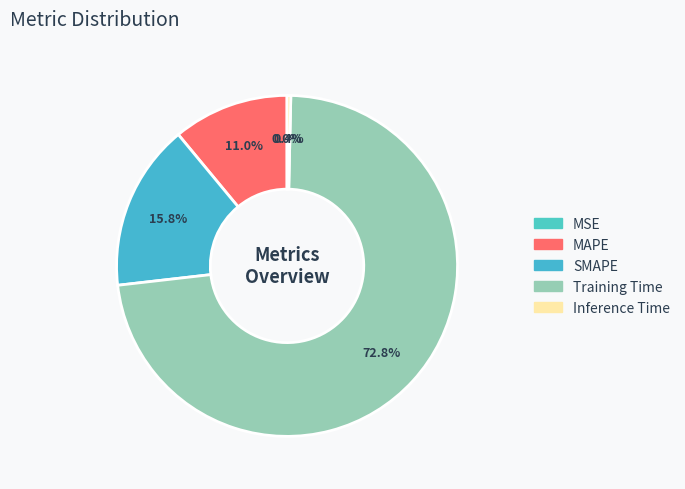

How many segments does this pie chart have?

5